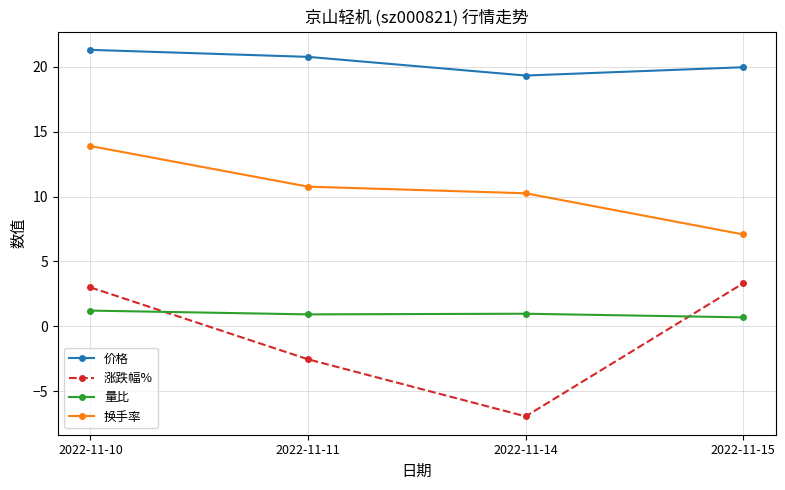

At which category does the chart reach its minimum across all series?

2022-11-14